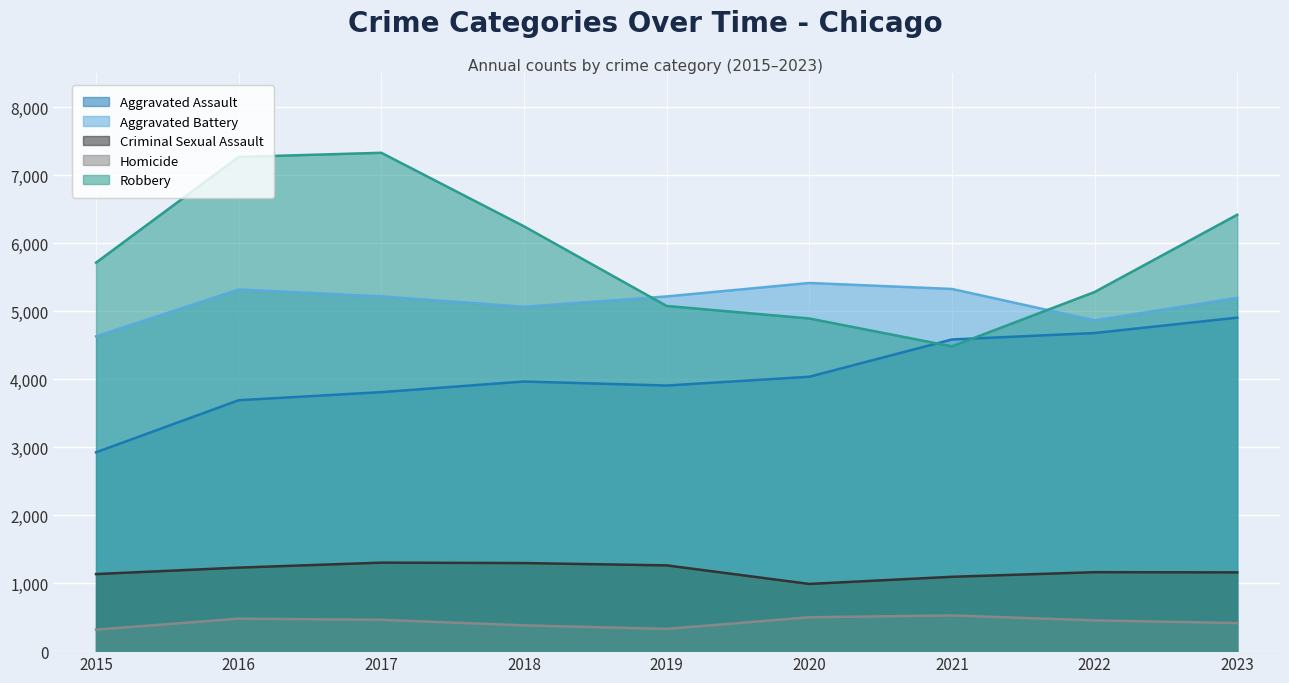

Is it true that Homicide equals 327 at 2019?

True